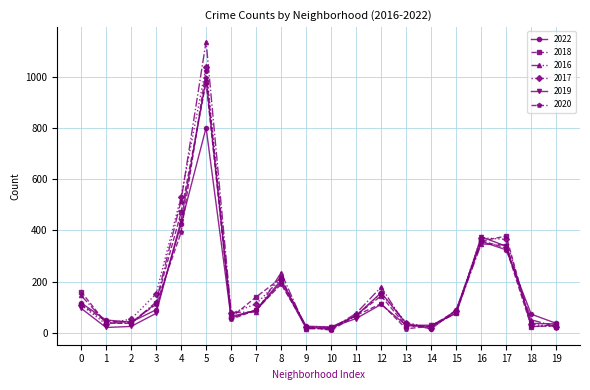

Which series has the largest range (max minus min)?

2016